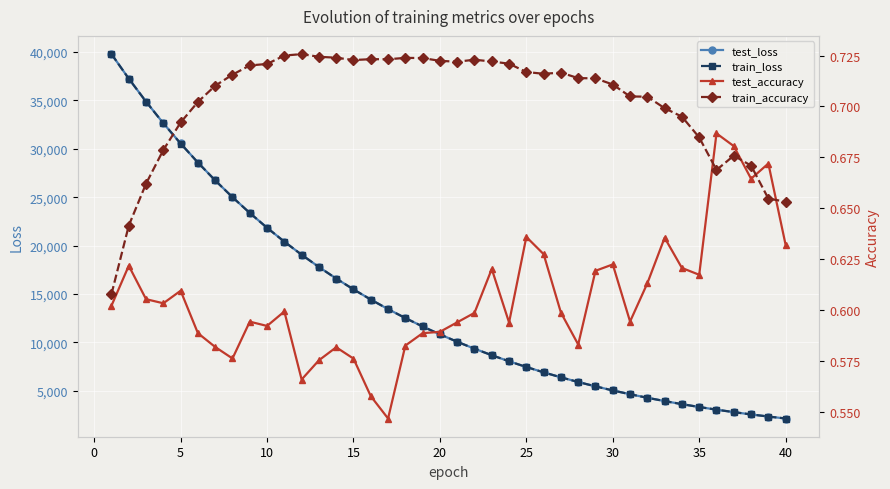

Which series has the largest range (max minus min)?

test_loss